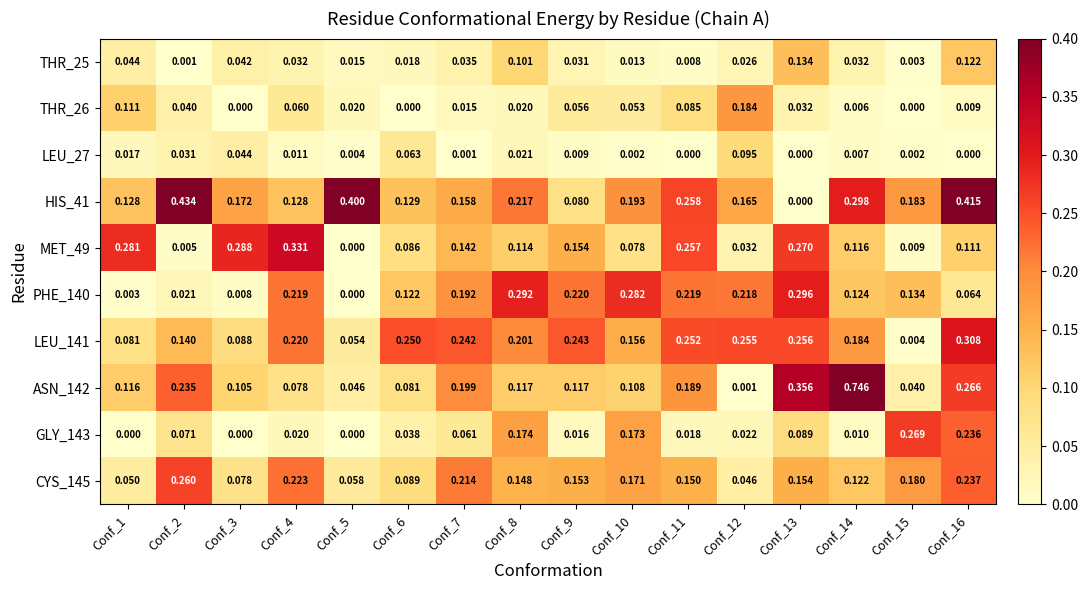

Which series changed the most between Conf_4 and Conf_12?

MET_49